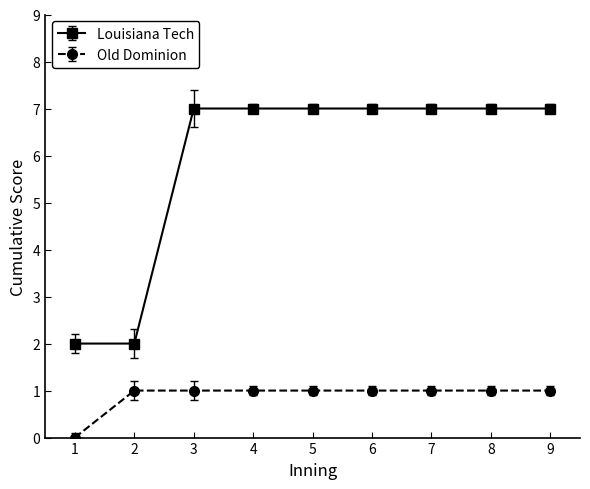

What is the value of the Louisiana Tech point at the 4th from the left?

7